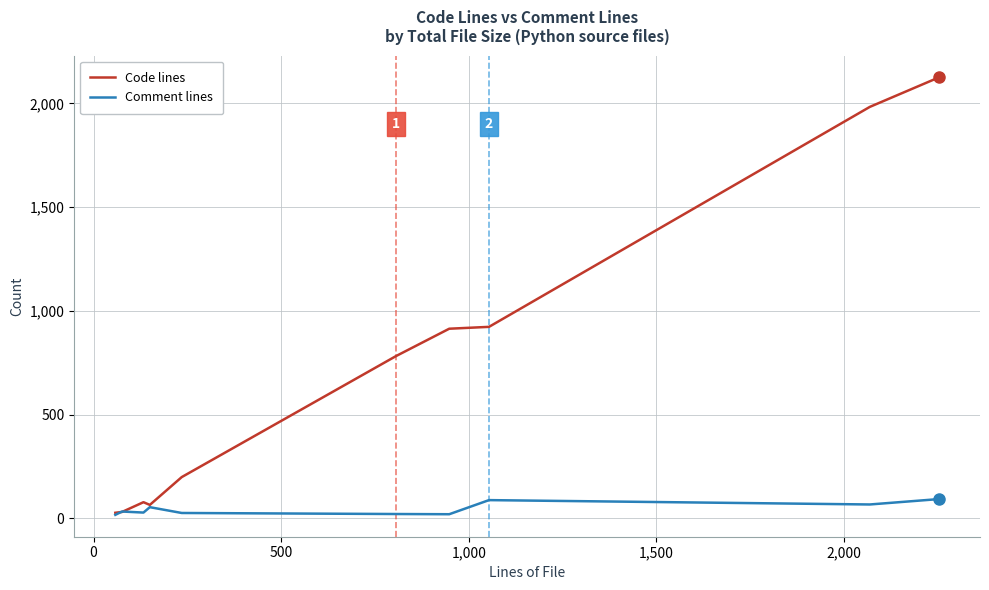

Which series has the widest spread of values?

Code lines